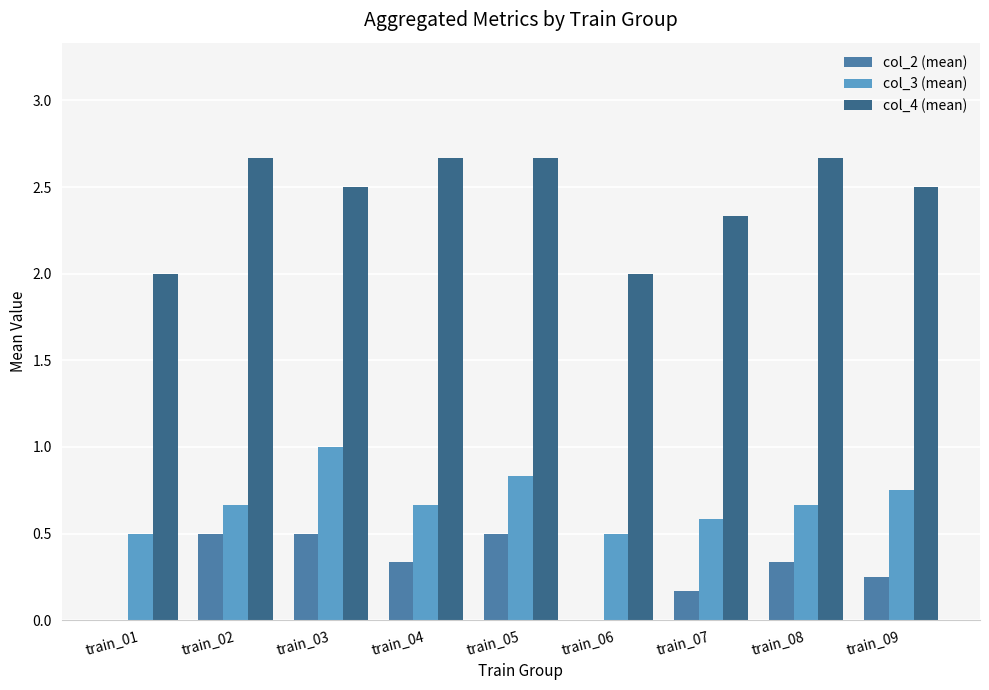

What are all the series names shown in the legend?

col_2 (mean), col_3 (mean), col_4 (mean)